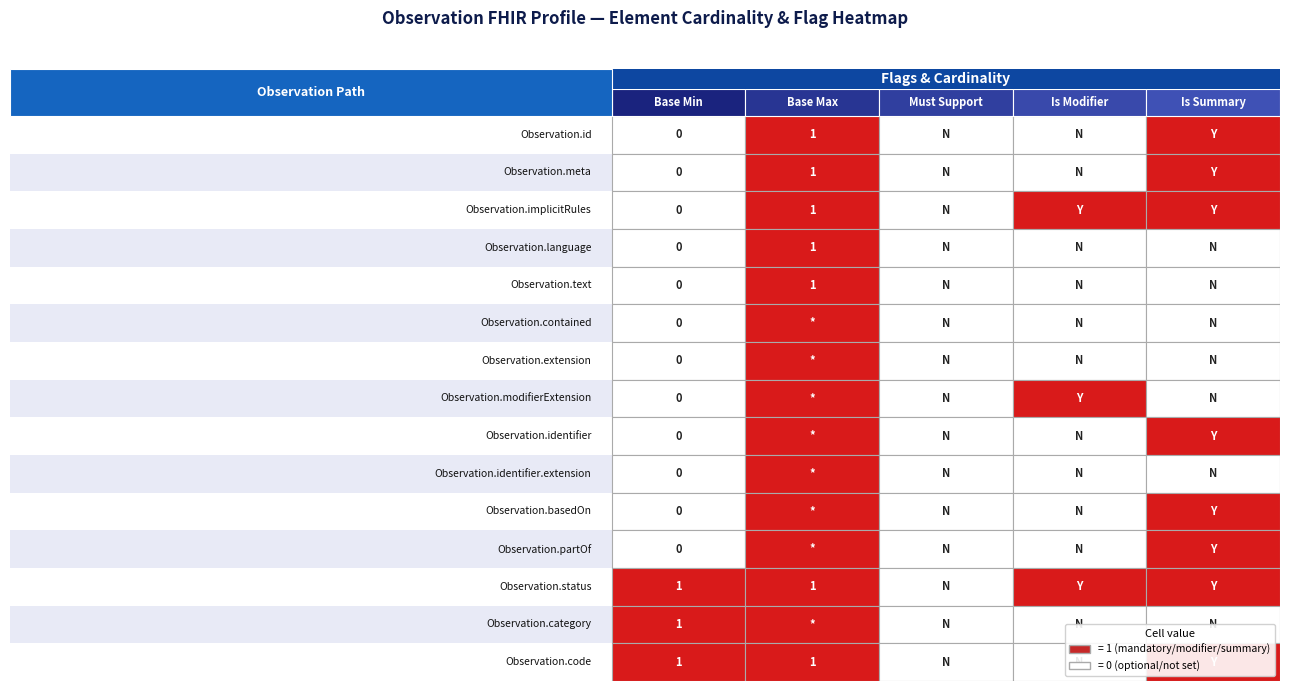

Is the value of 0 at 0 greater than the value of 1 at 0?

No